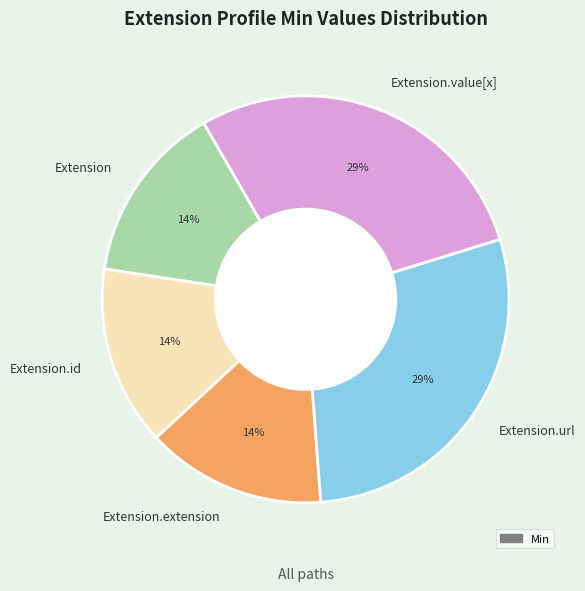

Is it true that Extension is 21% of the pie?

False